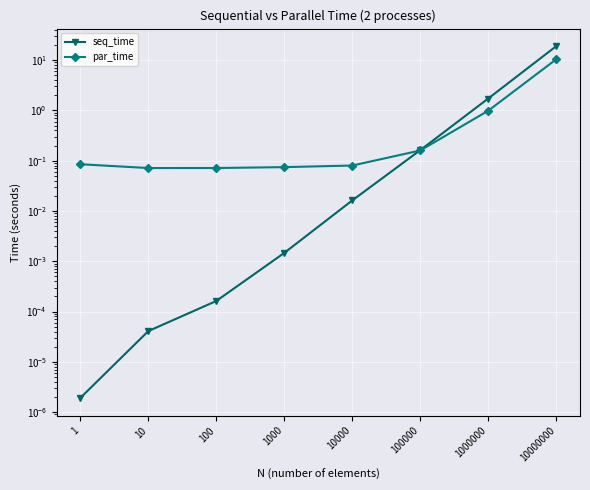

The par_time series shows 0.1 at 1000. True or false?

False